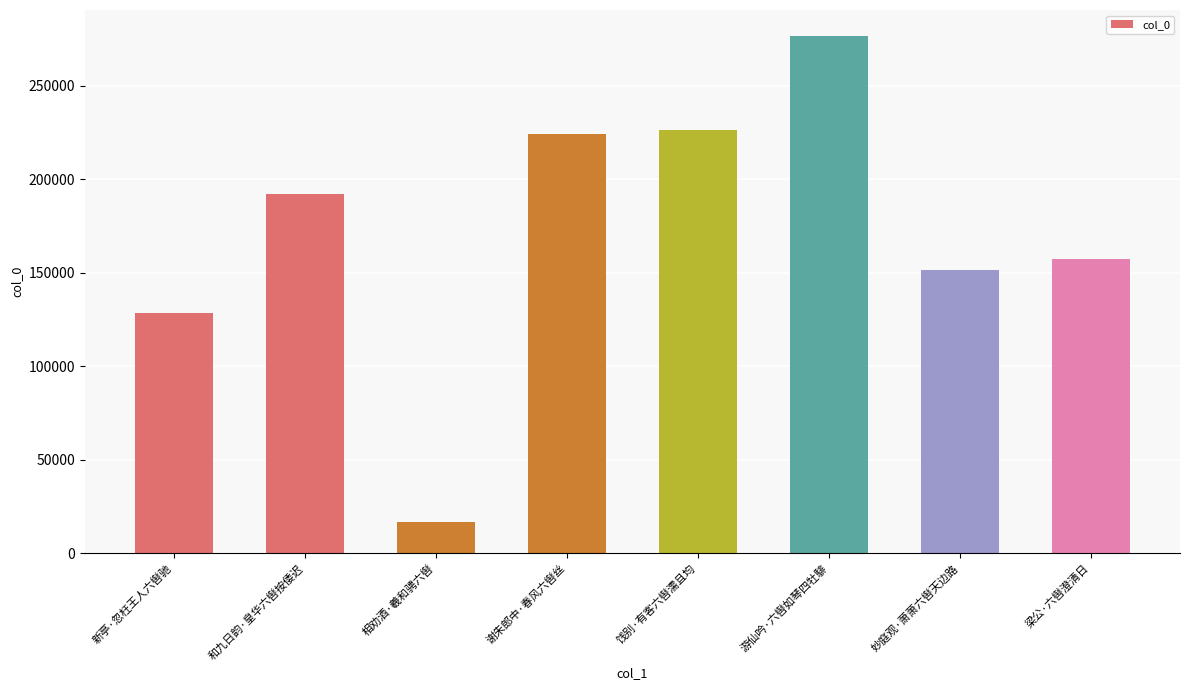

True or false: the data shows 83051 at 妙庭观·萧萧六辔天边路.

False